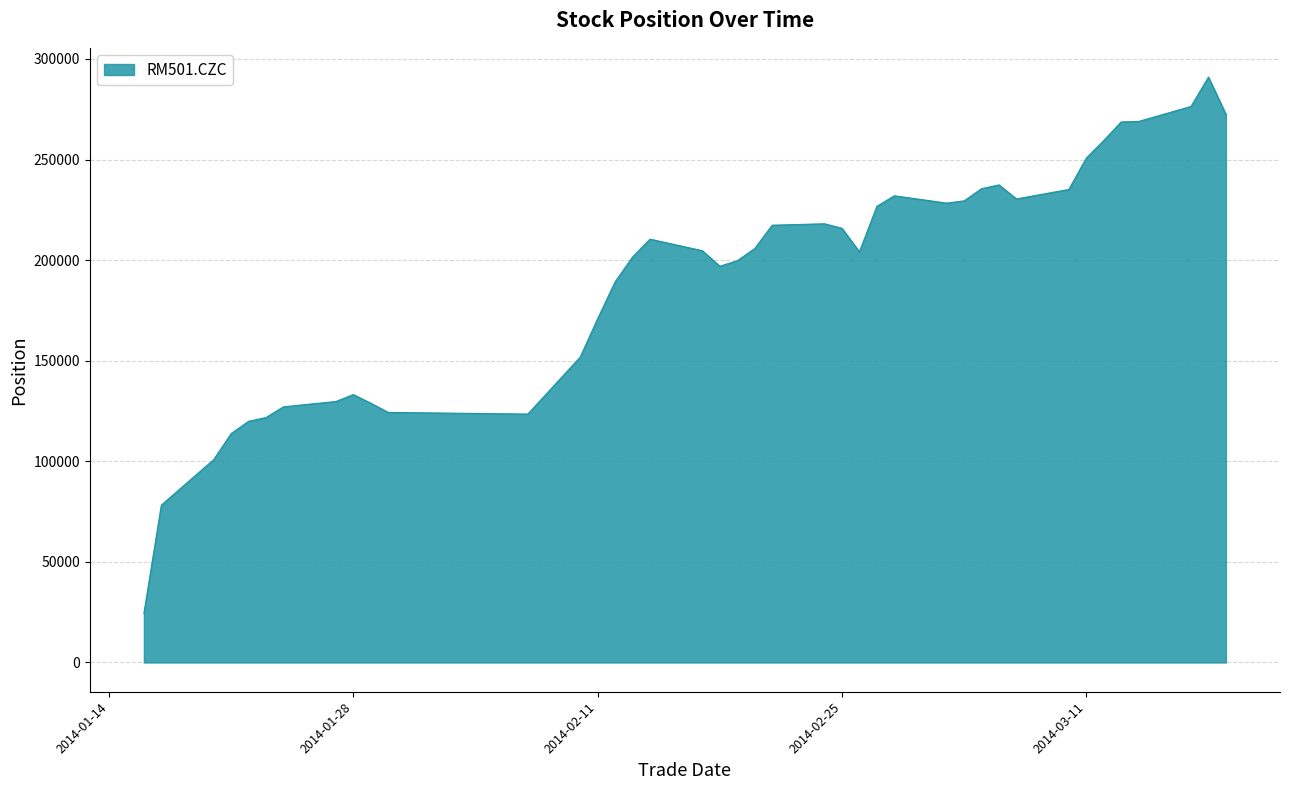

What is the minimum value shown in the chart?

24430